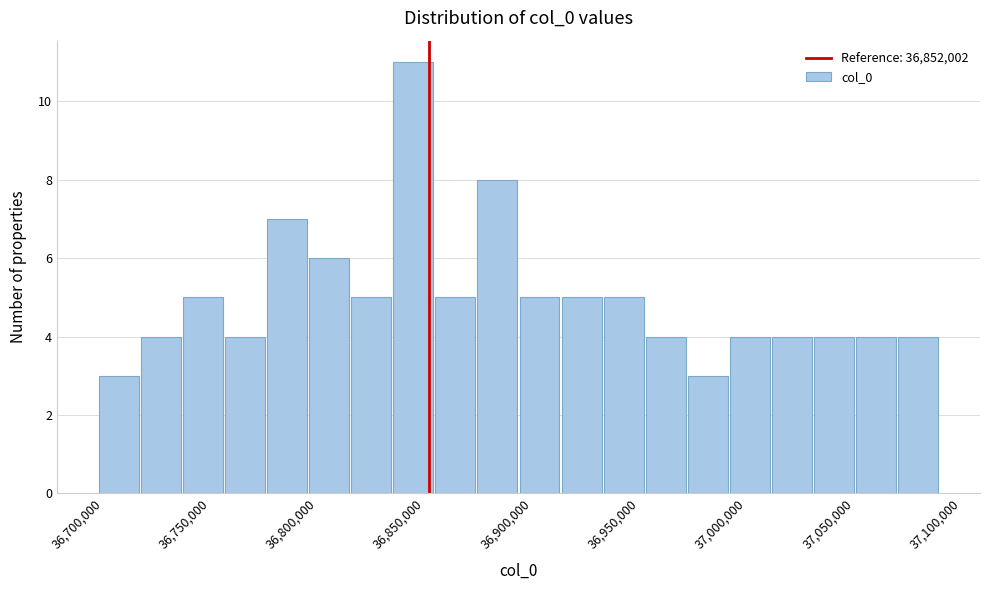

Around what value on the x-axis is the tallest bar? Give the approximate position of its centre, as read against the axis.

36845000